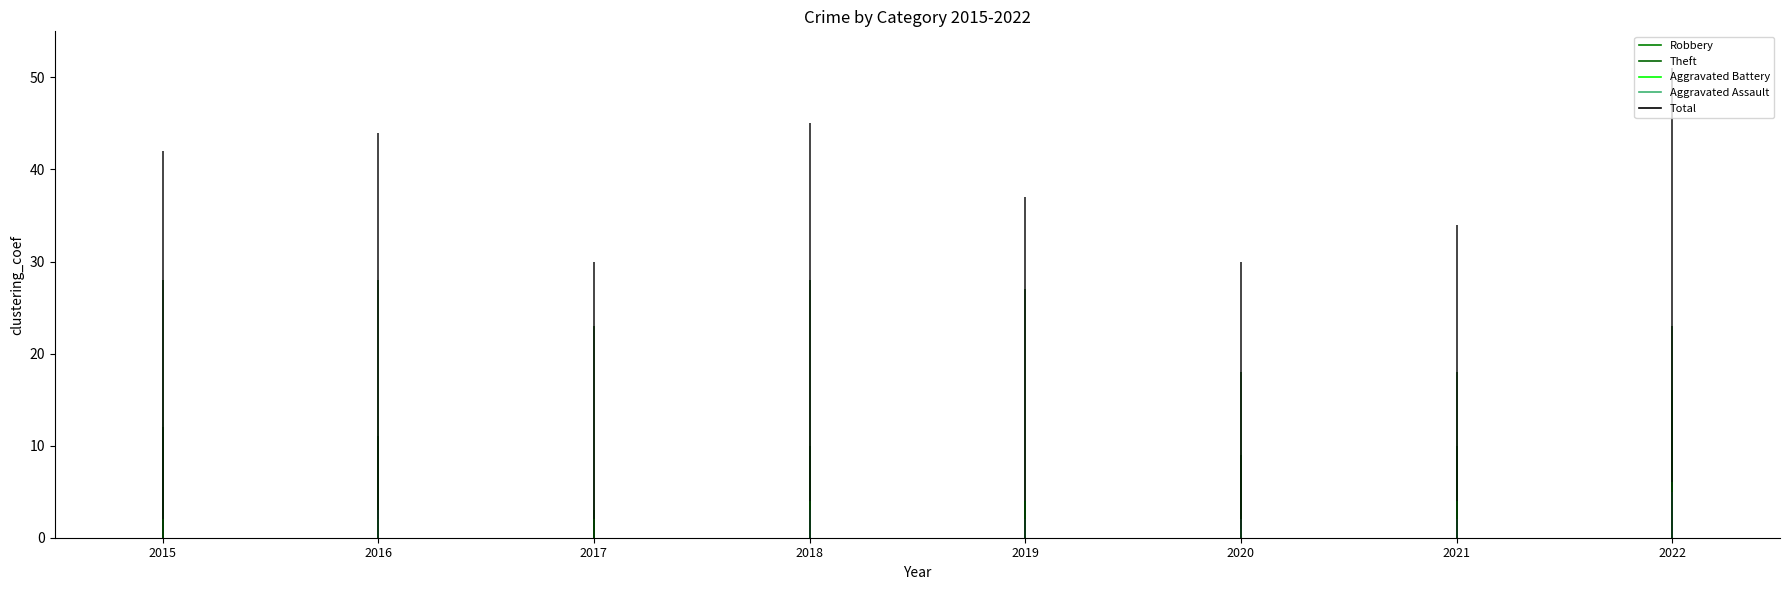

True or false: Aggravated Assault and Robbery cross at least once.

False